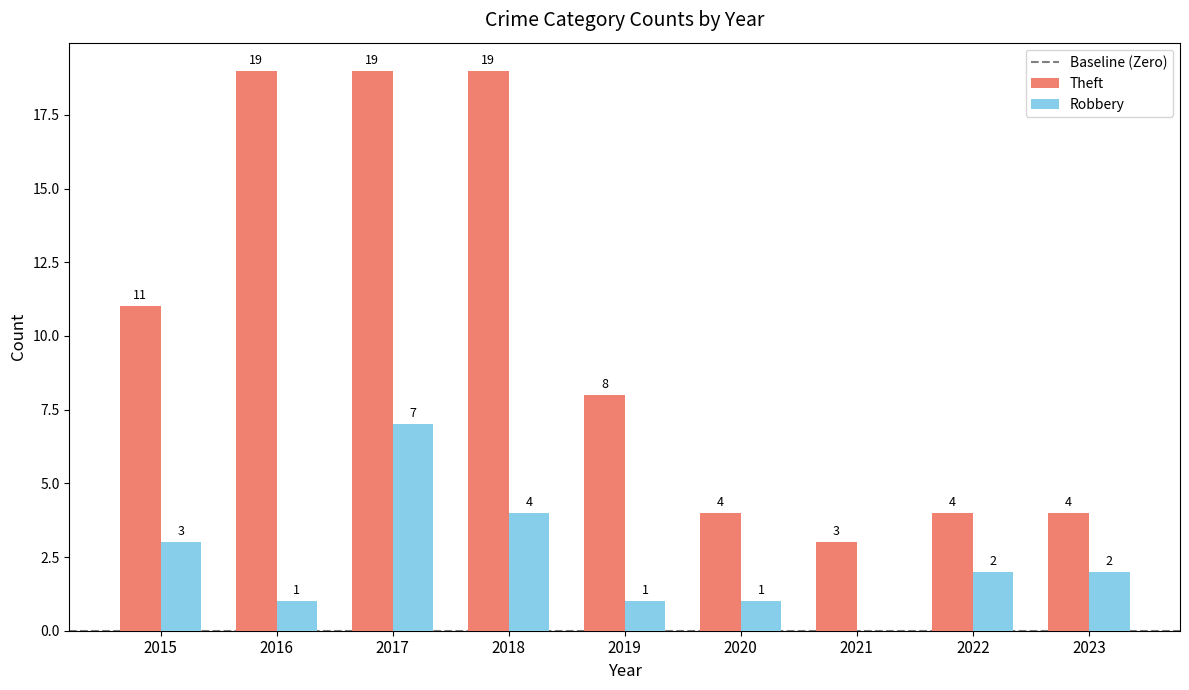

How many categories are shown in the chart?

9